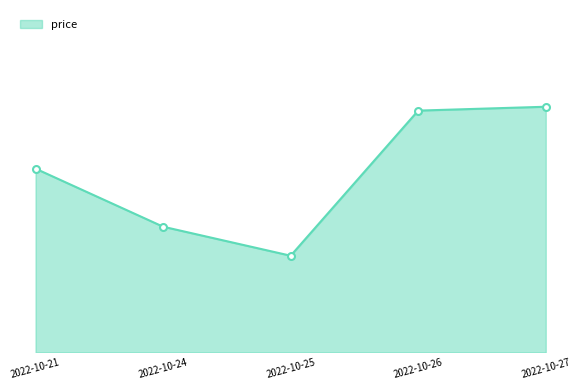

List the labels in order of value, largest first.

2022-10-27, 2022-10-26, 2022-10-21, 2022-10-24, 2022-10-25